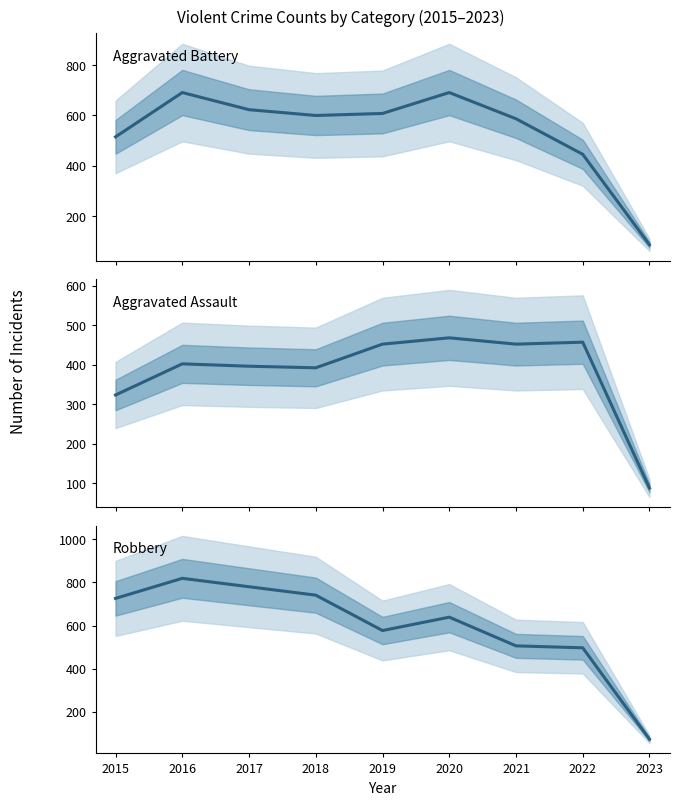

Is the value of Robbery at 2021 greater than the value of Aggravated Assault at 2022?

Yes